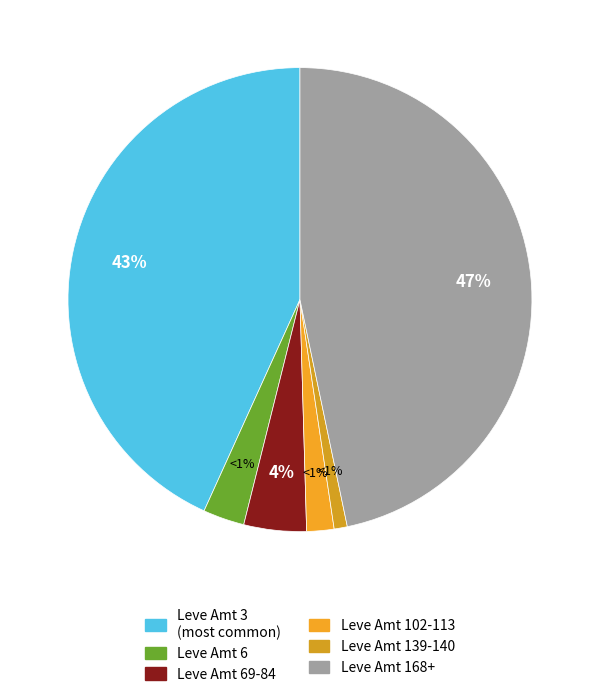

Does 6 account for over 50% of the chart?

No